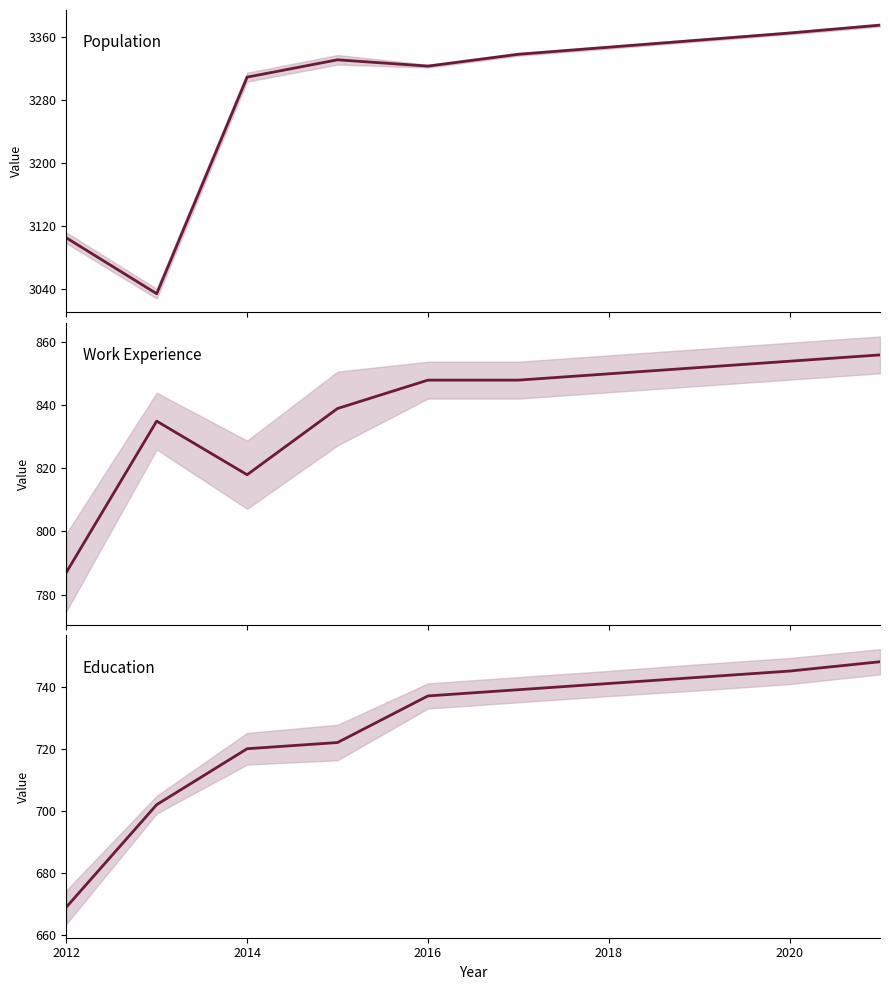

True or false: Population and Work Experience cross at least once.

False